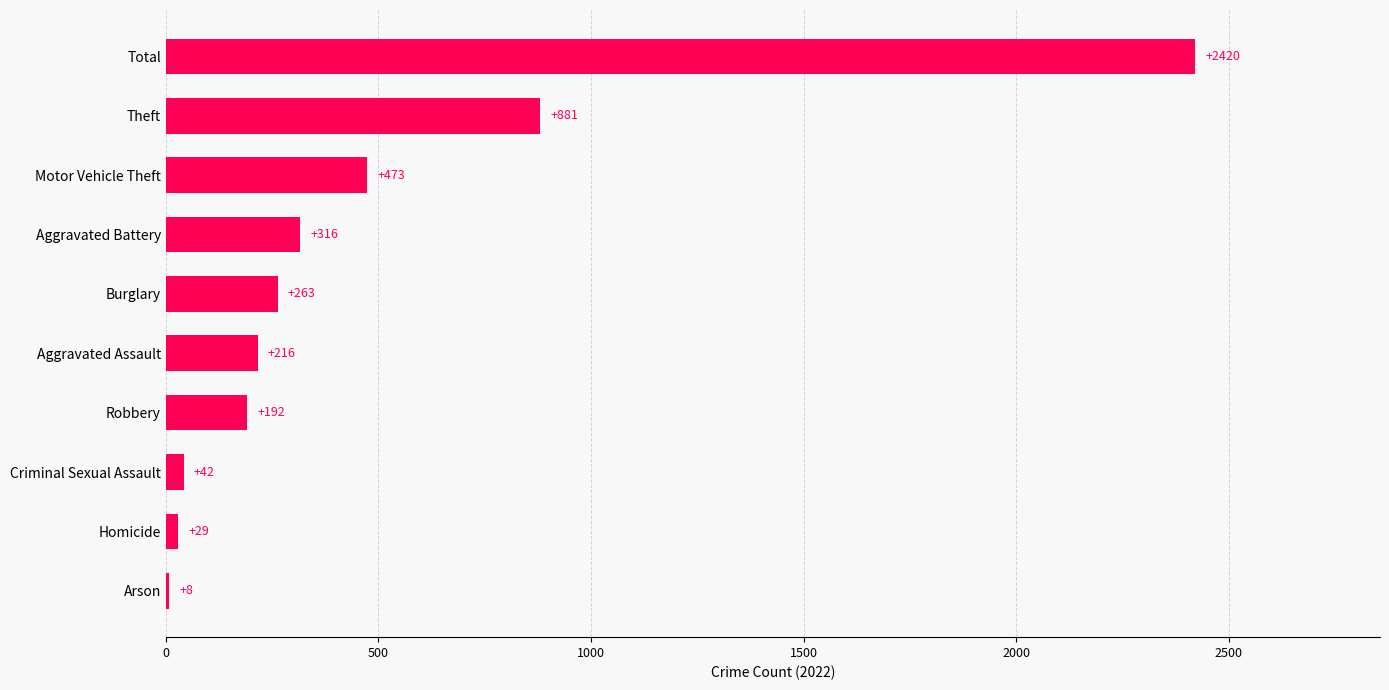

Where is the data nearest to the value 1214?

Theft